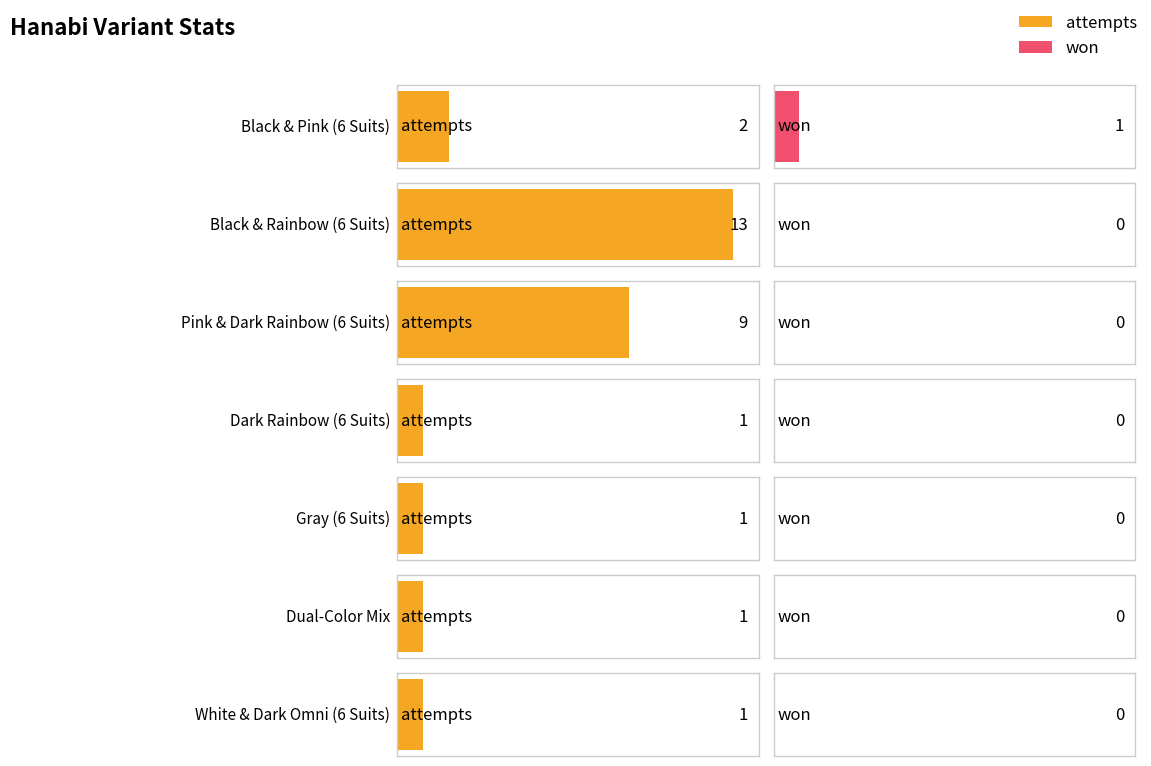

At which label is won closest to 0?

Black & Rainbow (6 Suits)